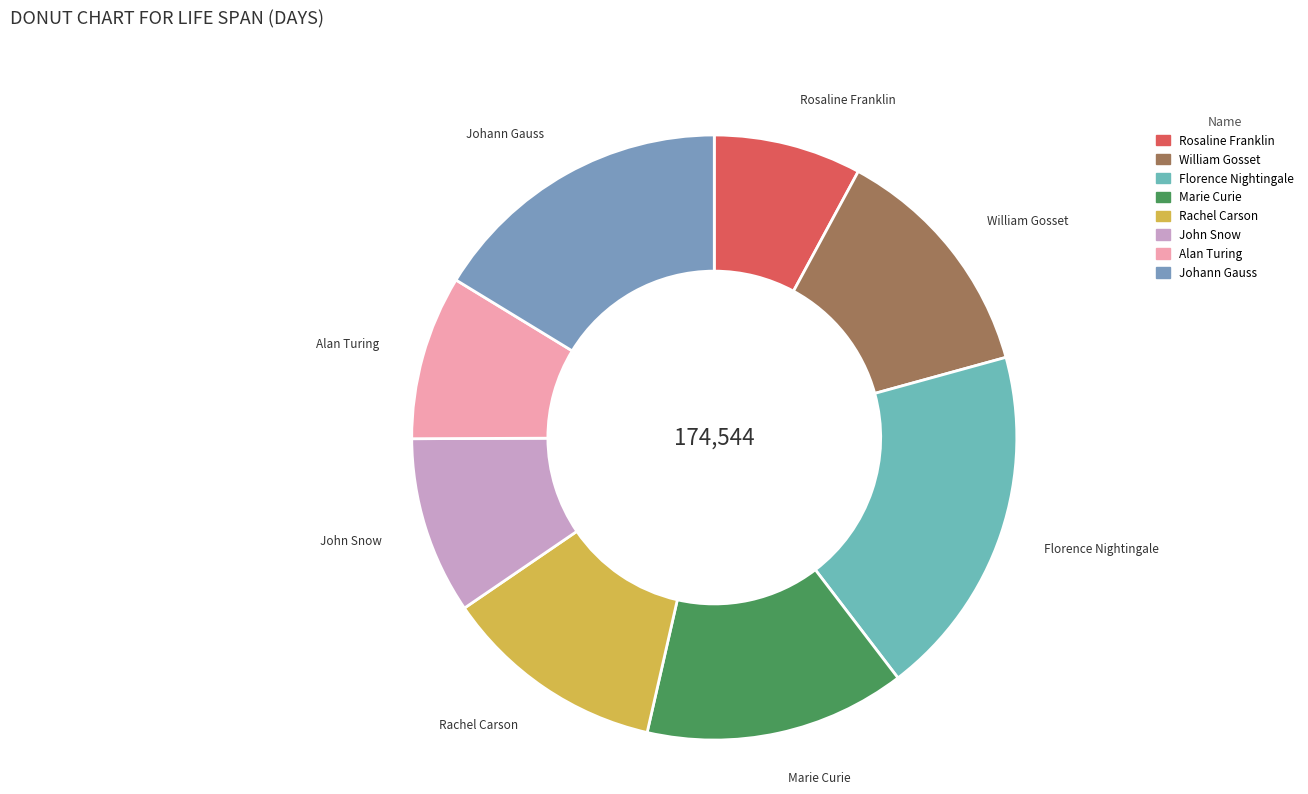

Is it true that Marie Curie is 14% of the pie?

True